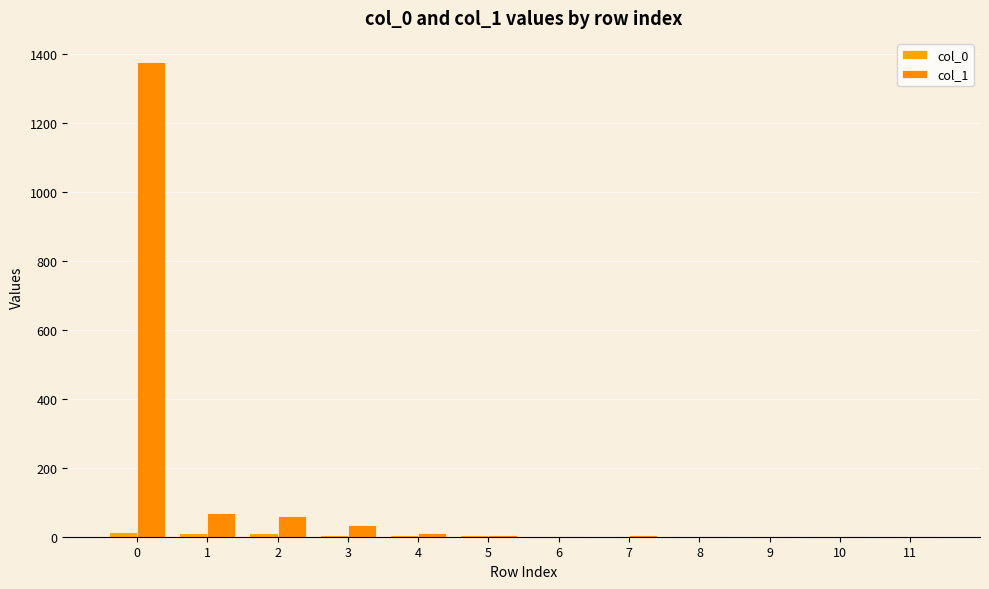

How many series are shown in this chart?

2